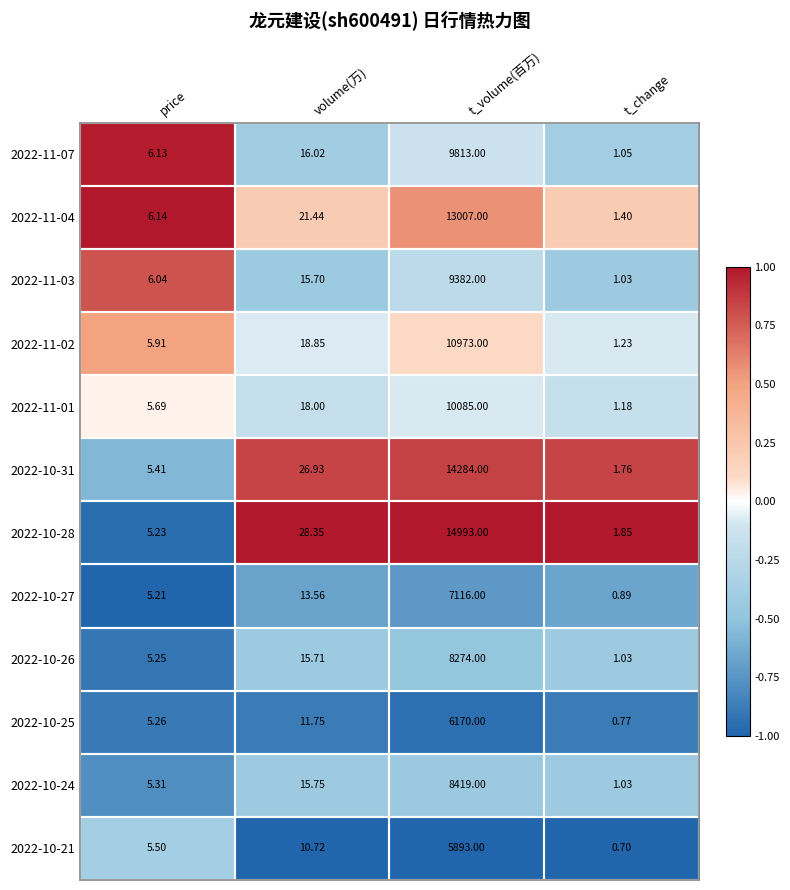

How many series are shown in this chart?

12